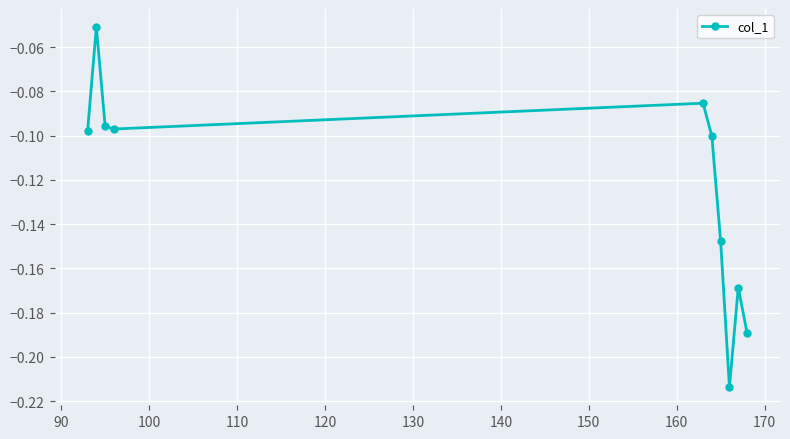

How many interior local peaks (higher than both neighbors) does the data have?

3